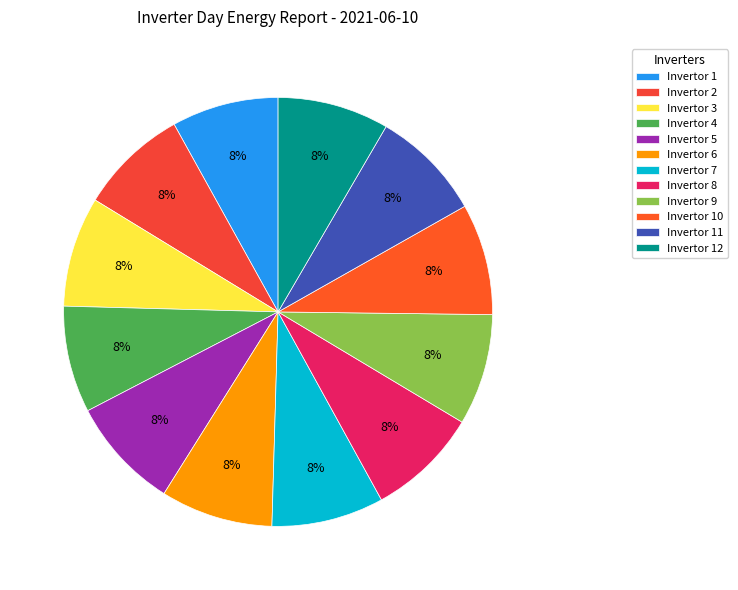

How many segments does this pie chart have?

12